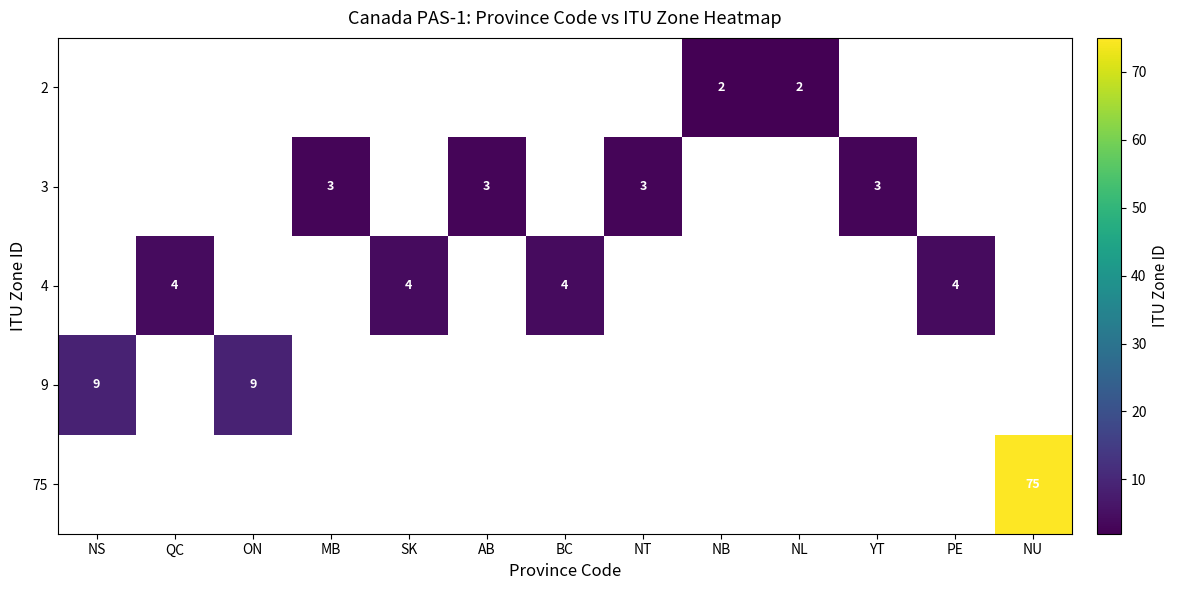

The 4 series shows 4 at PE. True or false?

True